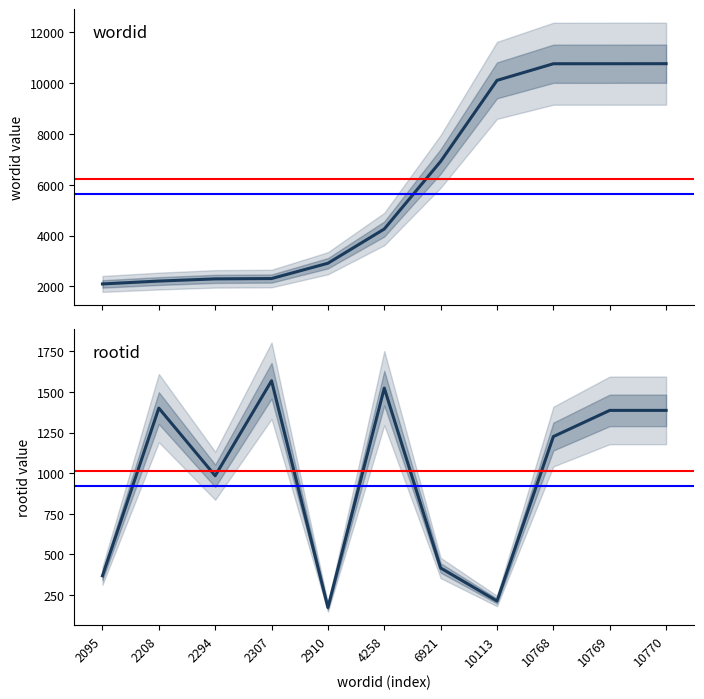

What are all the series names shown in the legend?

wordid, rootid